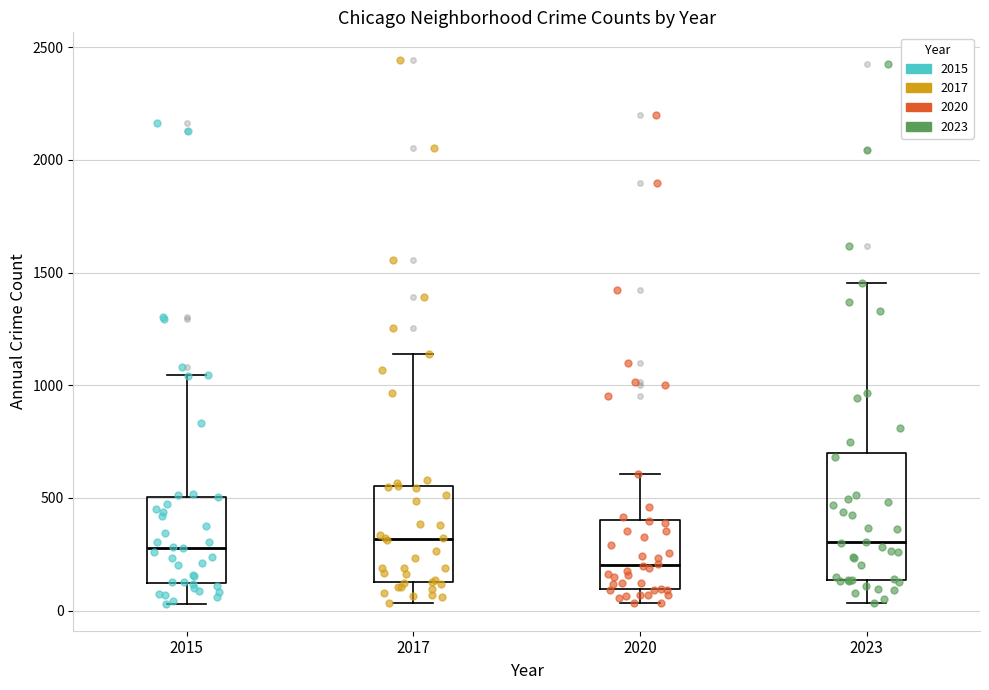

Which box's median line is the lowest?

2020